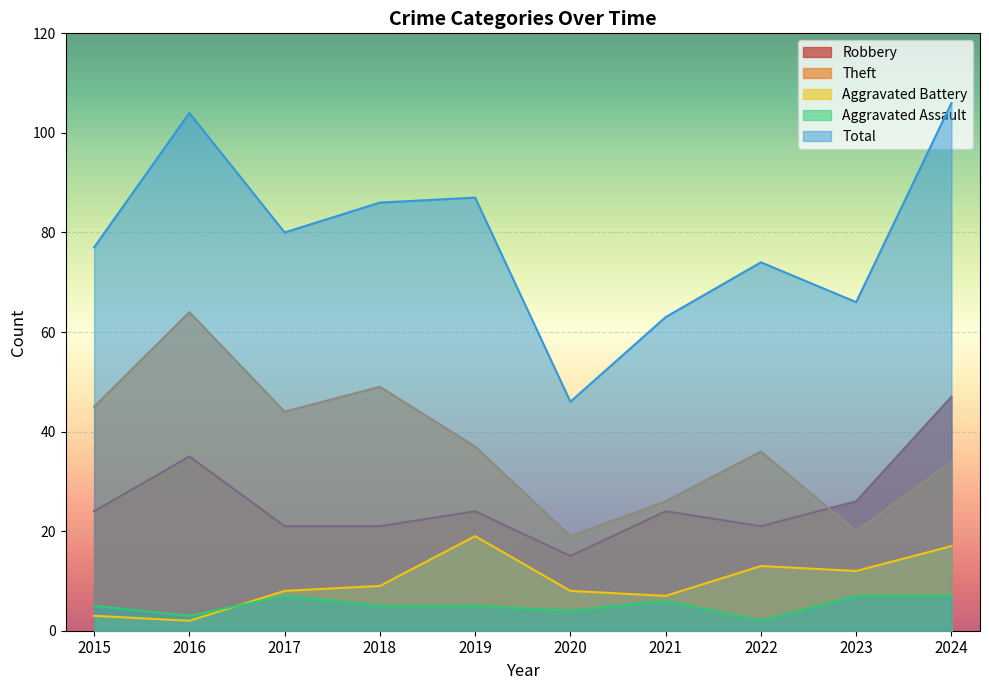

What is the difference between the maximum and minimum values in the Total series?

60